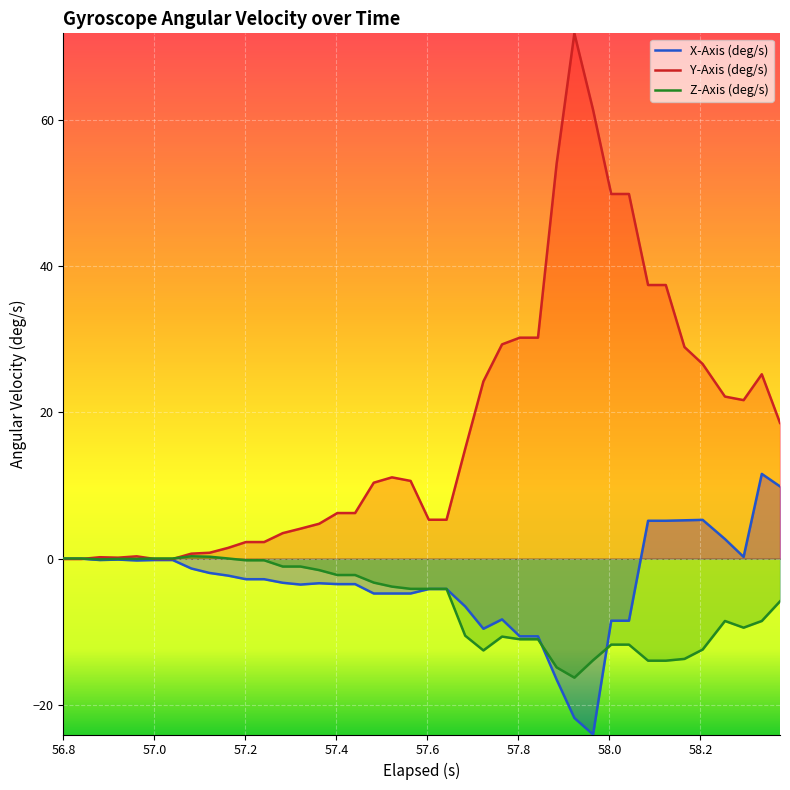

What is the maximum value for Y-Axis (deg/s)?

71.8